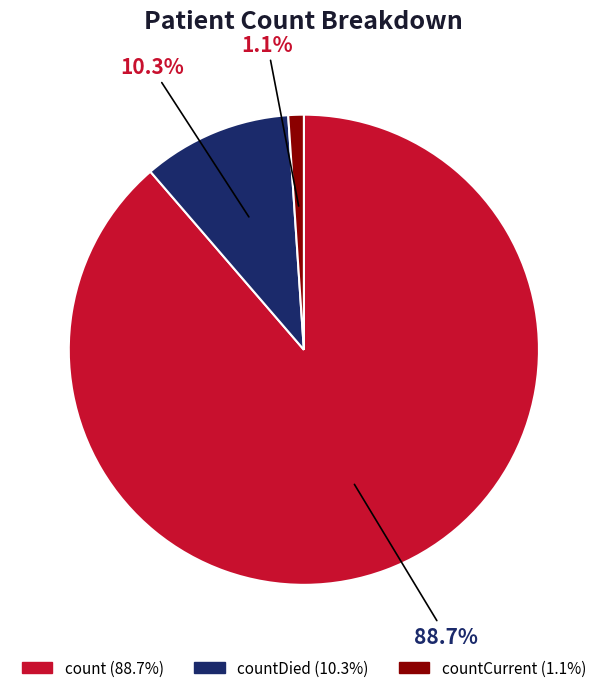

Does any single category account for the majority?

Yes